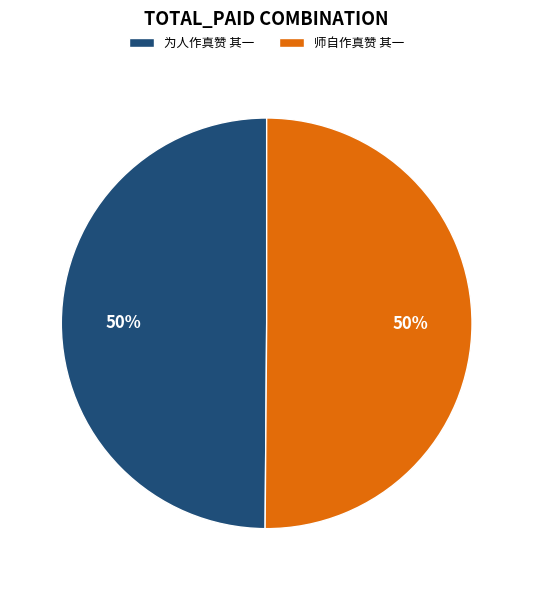

Approximately how many times larger is the value at 为人作真赞 其一 compared to 师自作真赞 其一?

1.0